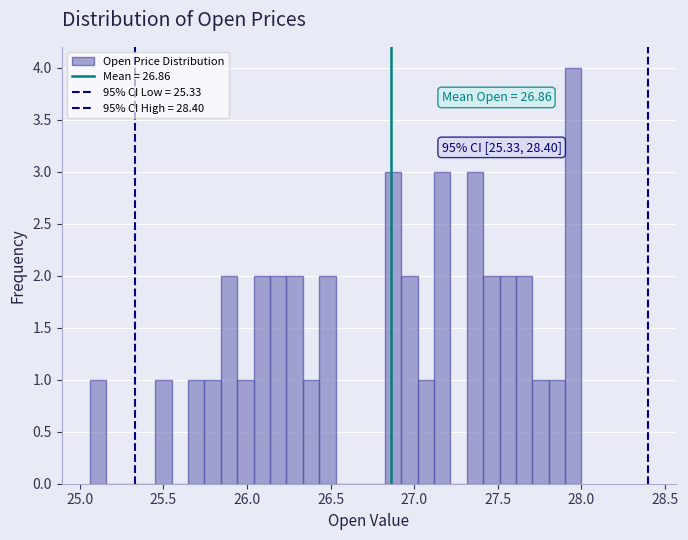

Read against the x-axis, roughly where is the centre of the tallest bar?

27.95